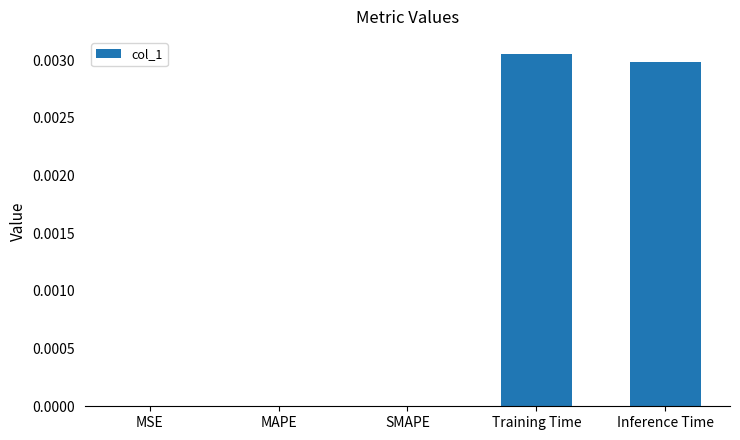

The value at Training Time is 0.0. True or false?

True